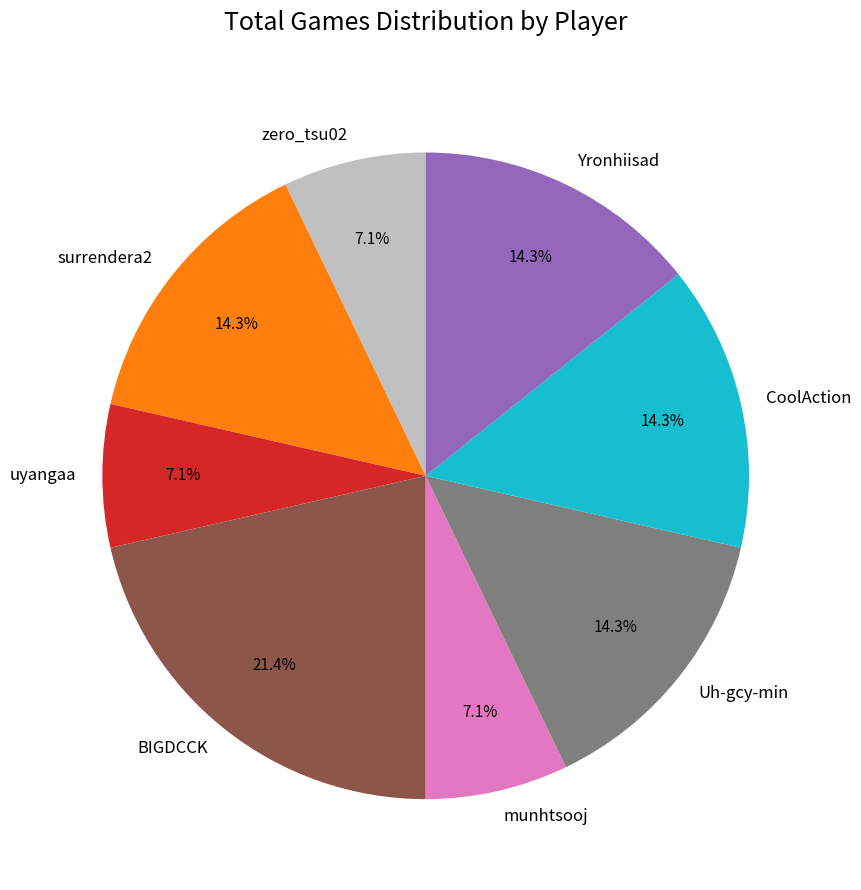

Is the sum of Uh-gcy-min and munhtsooj greater than half?

No